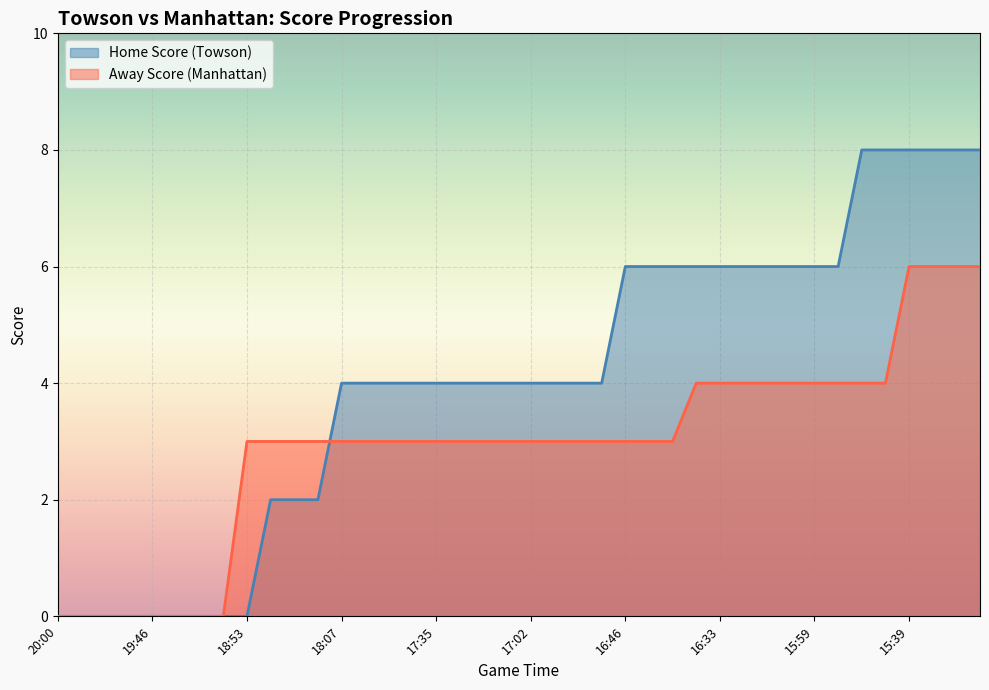

True or false: Away Score (Manhattan) has more than 2 points higher than both neighbors.

False